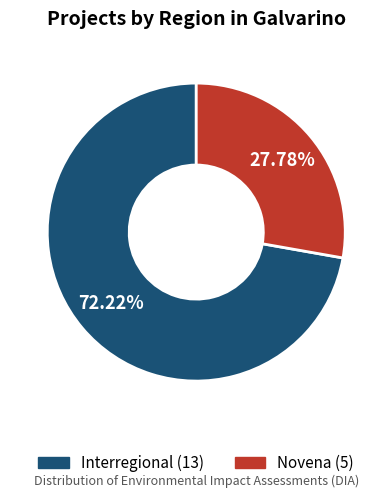

Do Novena and Interregional together represent more than half of the pie?

Yes